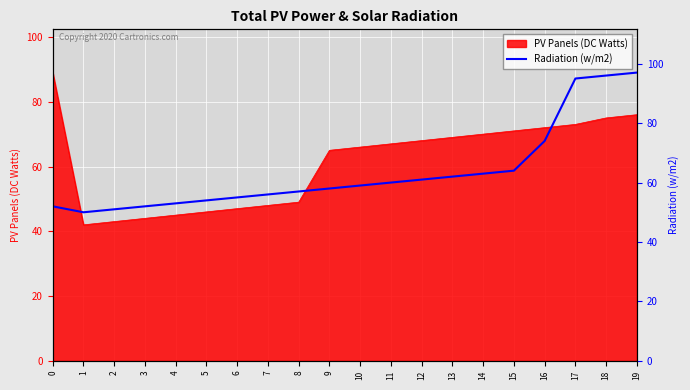

What is the highest value of the PV Panels (DC Watts) series?

89